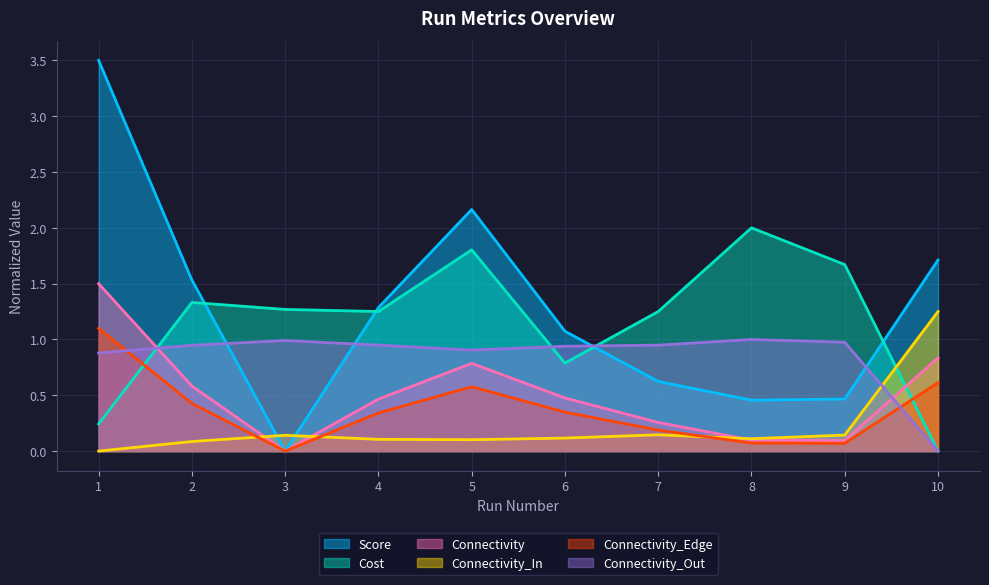

Between 7 and 3, which is larger?

7